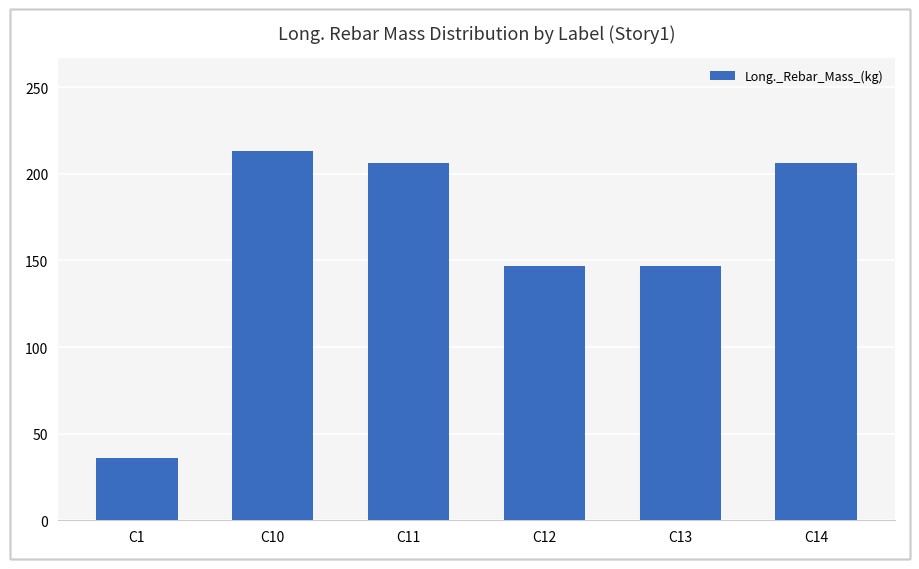

Which label corresponds to the smallest value in the chart?

C1